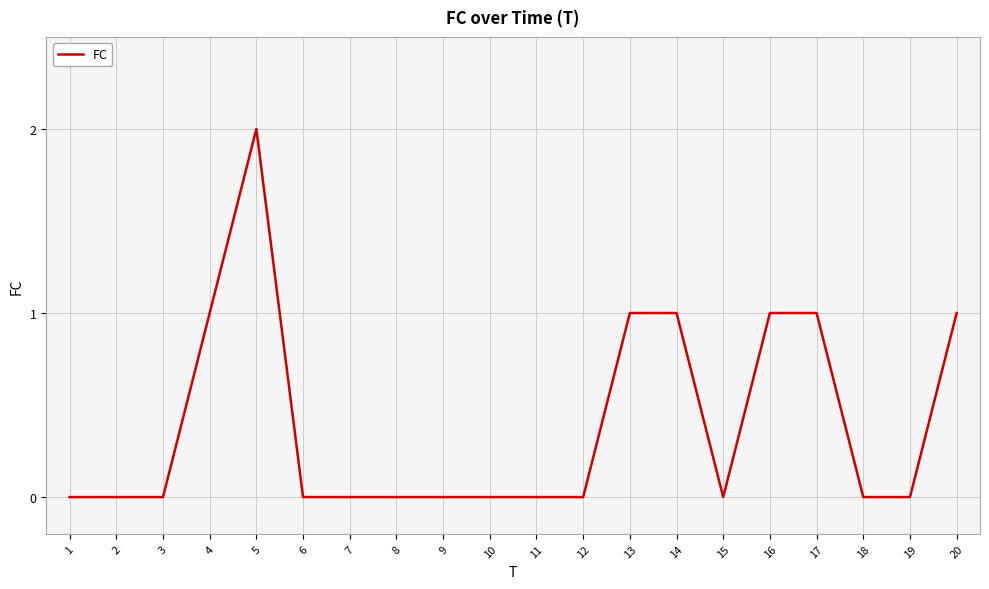

True or false: the data shows 1 at 14.

True